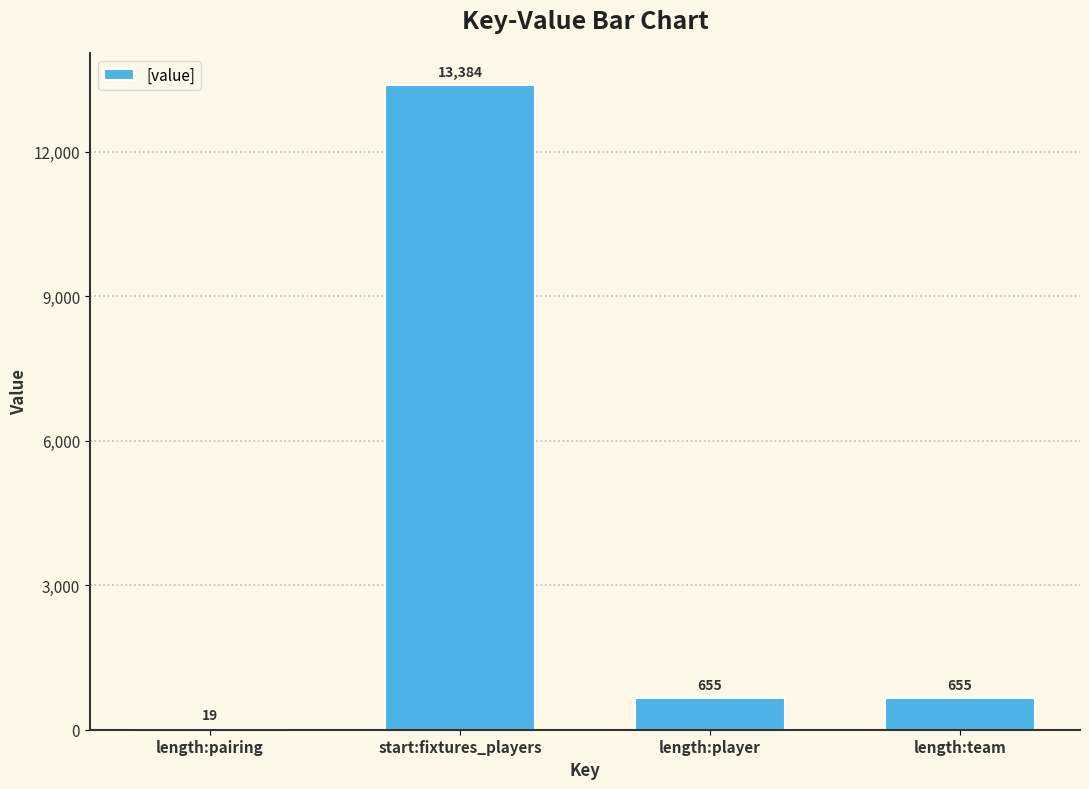

Reading left to right, list all the values displayed in this chart.

length:pairing=19	start:fixtures_players=13384	length:player=655	length:team=655